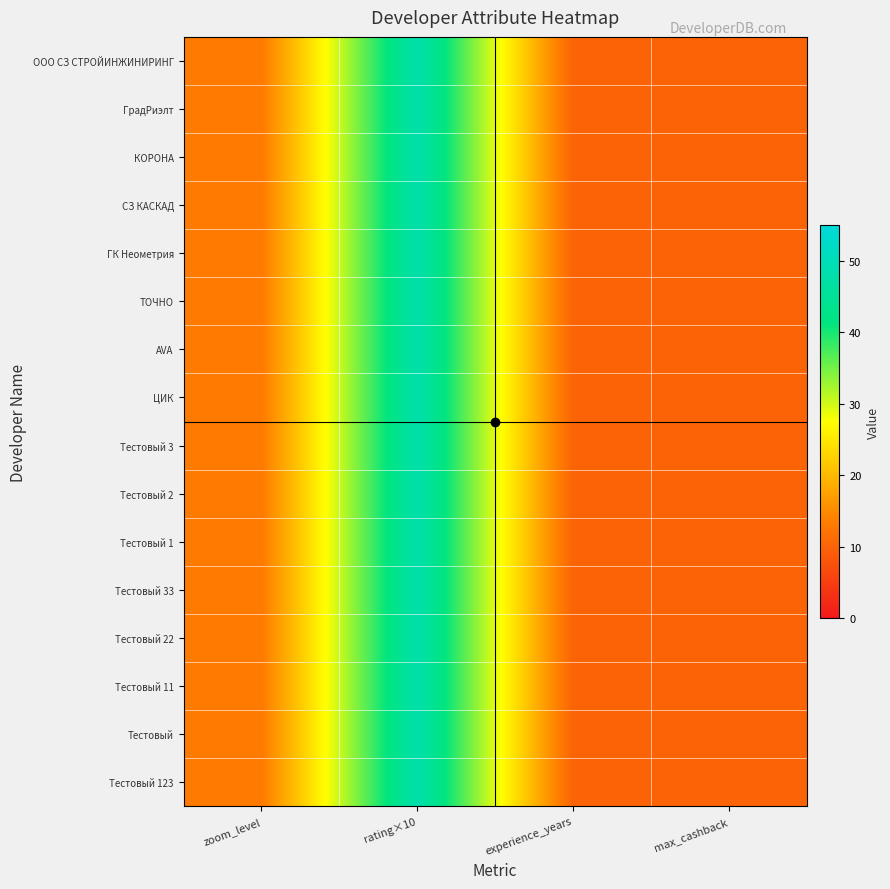

At zoom_level, list the series in order from smallest to largest.

ООО СЗ СТРОЙИНЖИНИРИНГ, ГрадРиэлт, КОРОНА, СЗ КАСКАД, ГК Неометрия, ТОЧНО, AVA, ЦИК, Тестовый 3, Тестовый 2, Тестовый 1, Тестовый 33, Тестовый 22, Тестовый 11, Тестовый, Тестовый 123